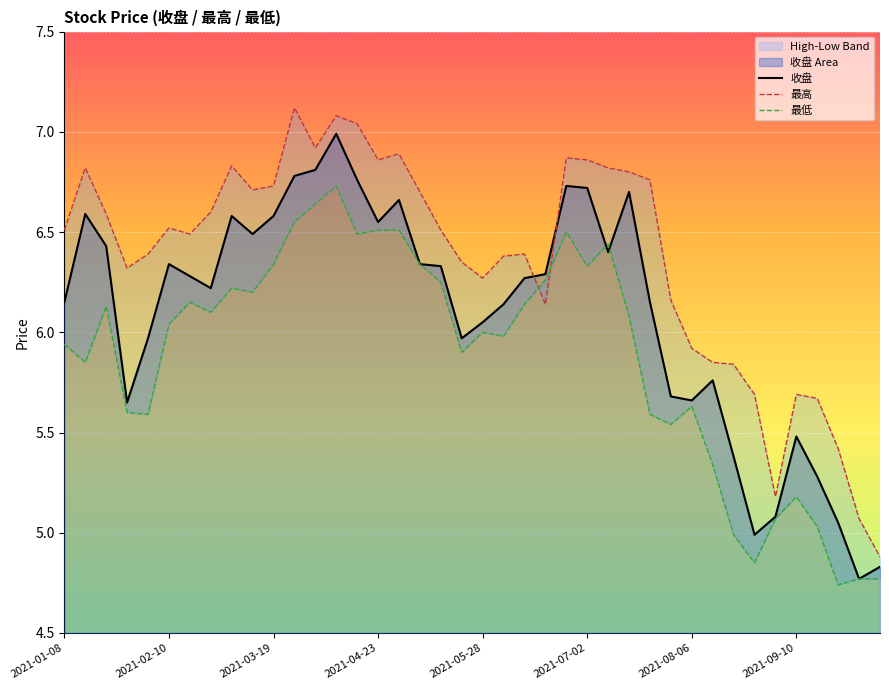

The value of 收盘 at 29 is 10.0. True or false?

False